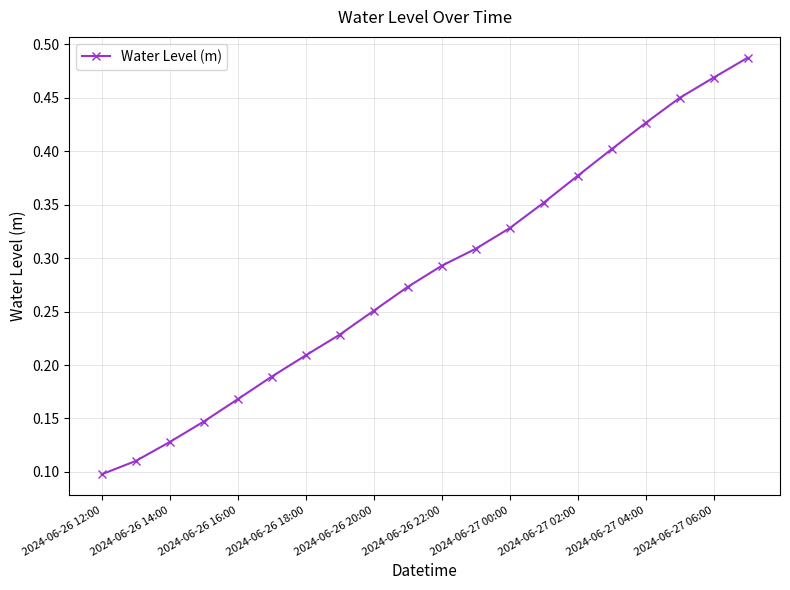

What is the sum of all values?

5.7